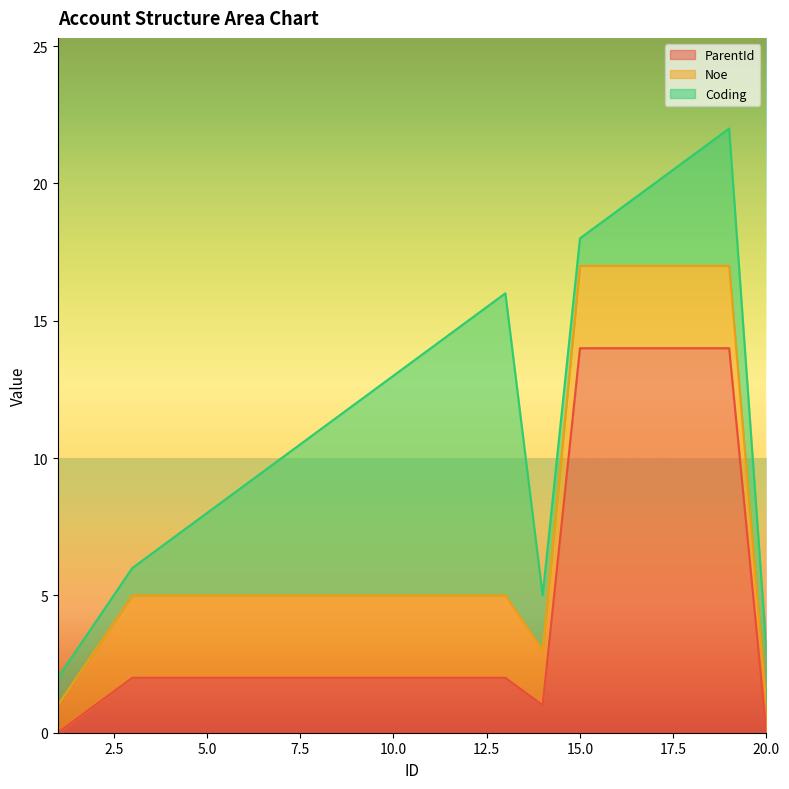

Which series has the largest total across all categories?

ParentId